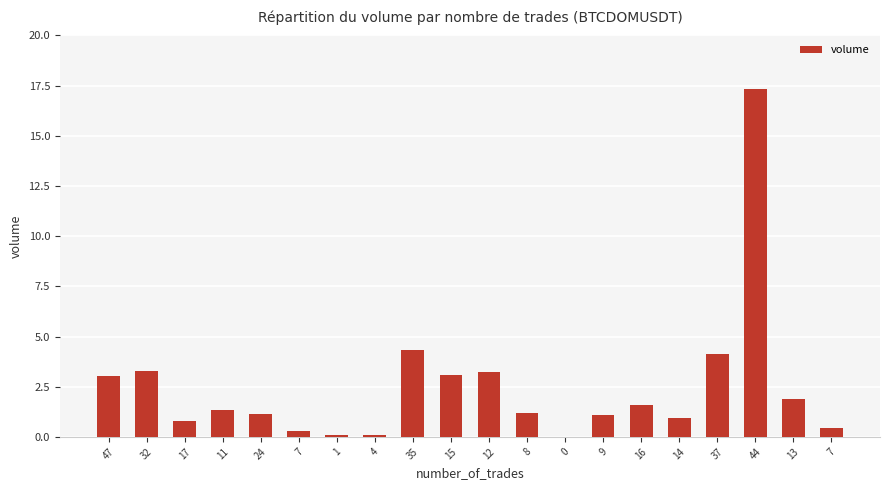

Are the bars horizontal?

No